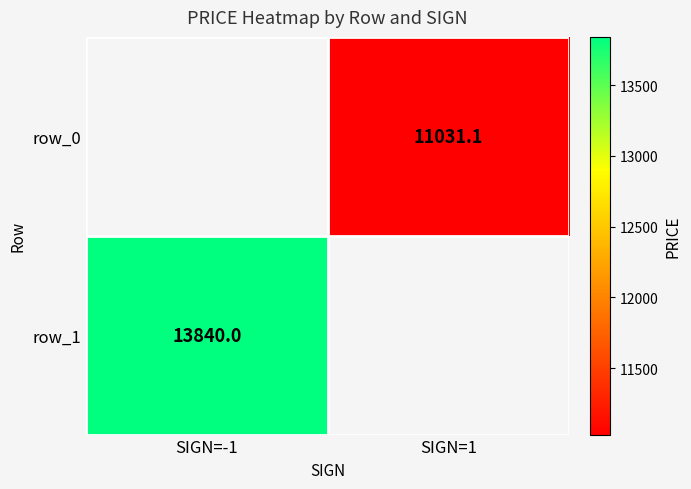

Between SIGN=1 and SIGN=-1, which is larger?

SIGN=-1